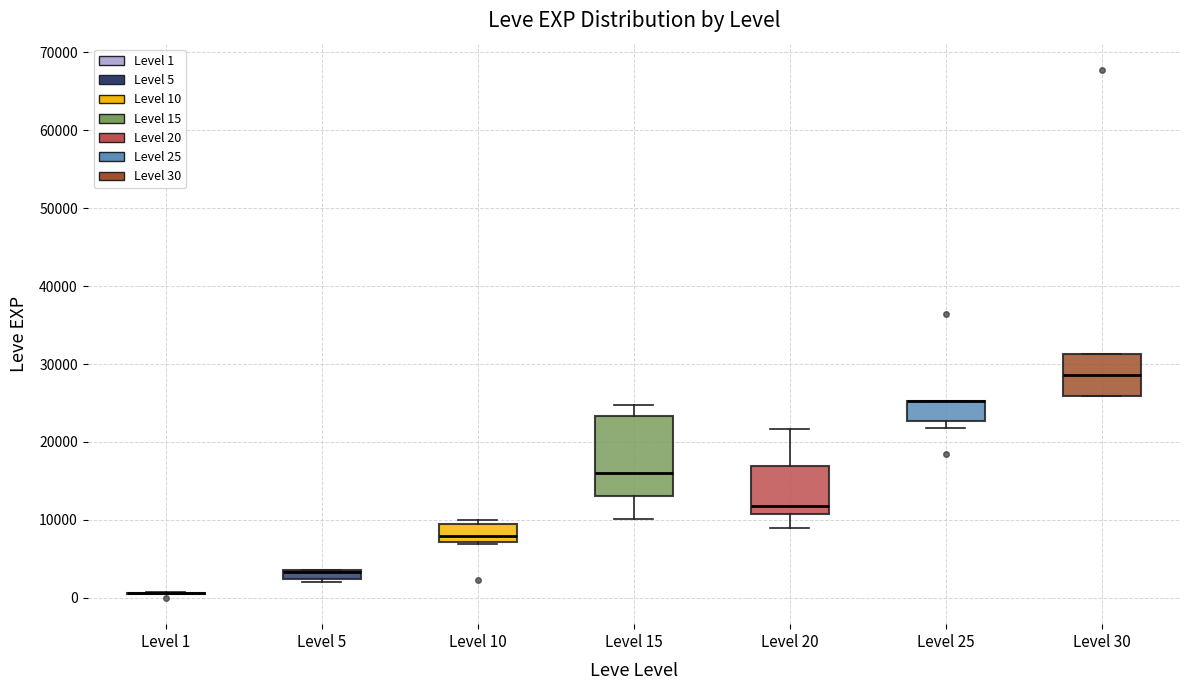

Comparing the boxes themselves (not the whiskers), which one is the tallest?

Level 15